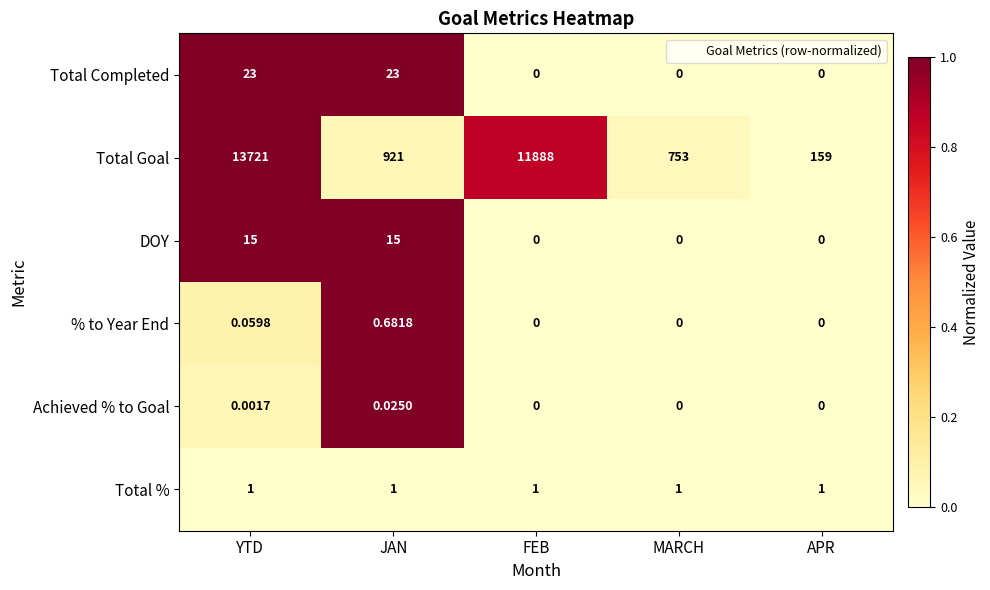

What is the total value across all series at FEB?

11889.0